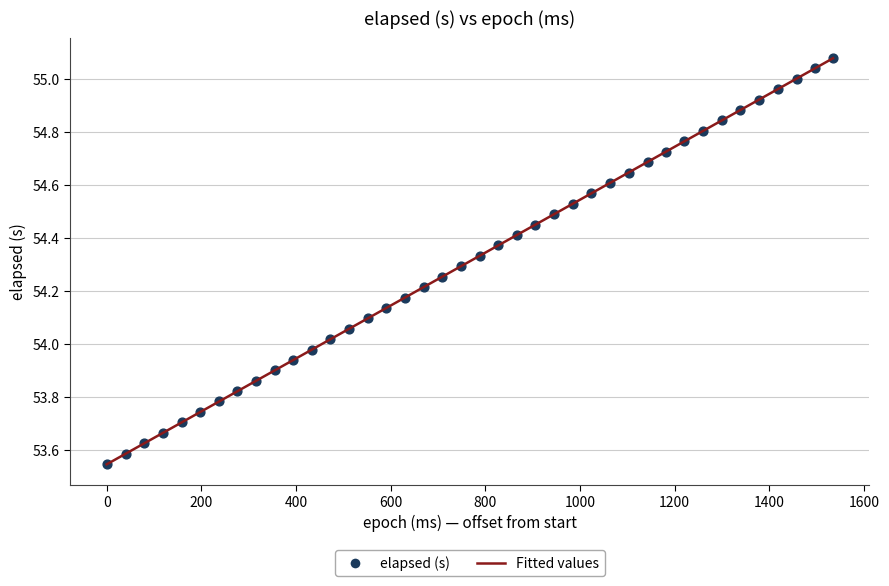

What is the difference between the maximum and minimum values?

1.5